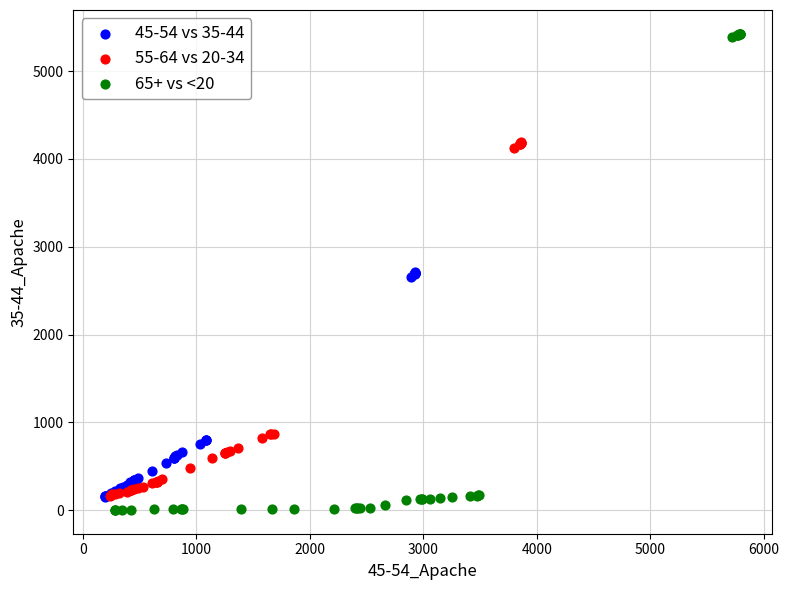

Which series reaches the maximum Y coordinate?

65+ vs <20